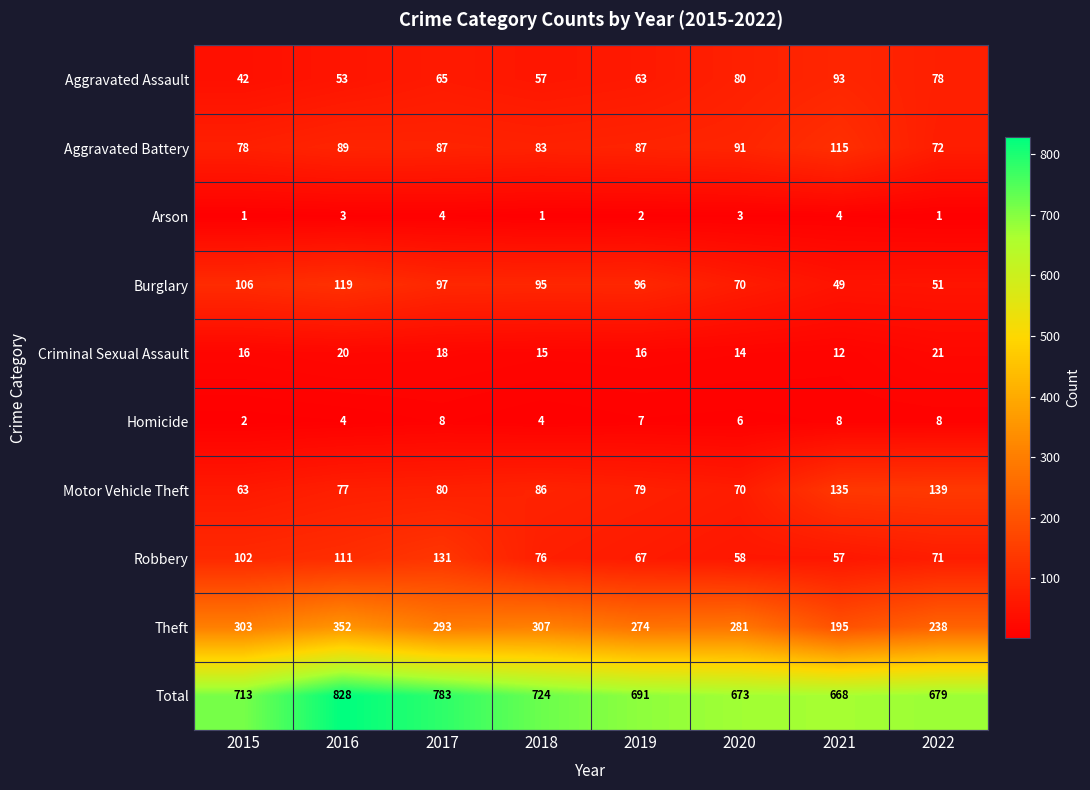

At which category does the chart reach its peak across all series?

2016